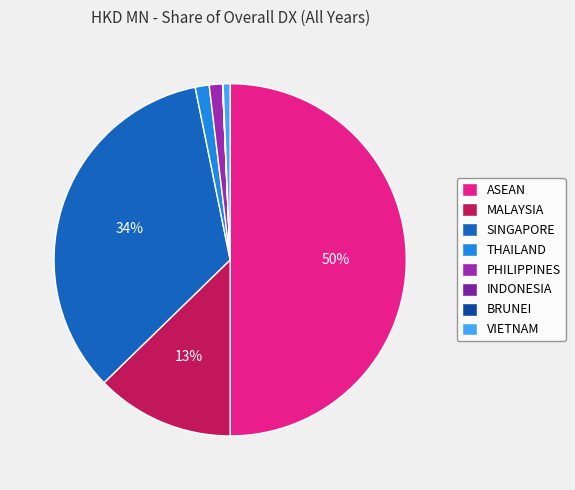

What portion of the pie excludes BRUNEI?

100.0%